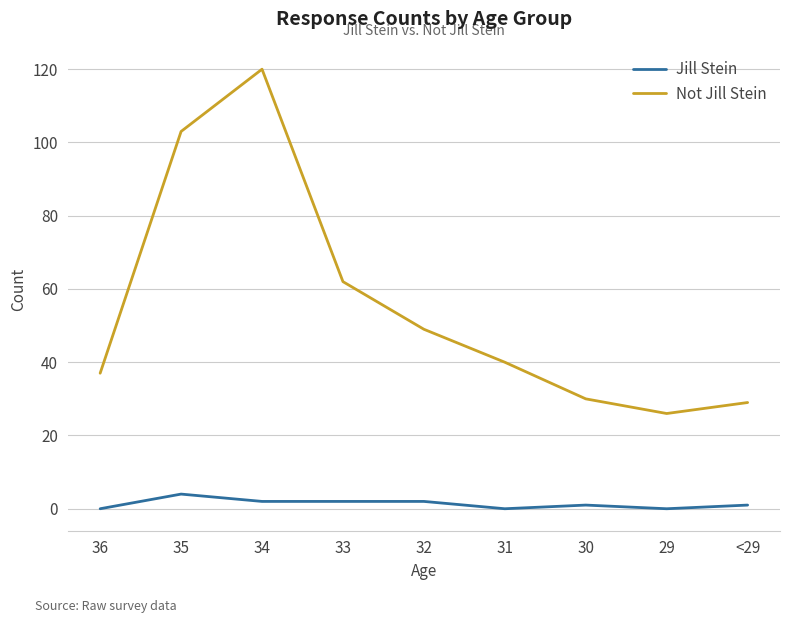

True or false: Not Jill Stein has more than 2 points higher than both neighbors.

False